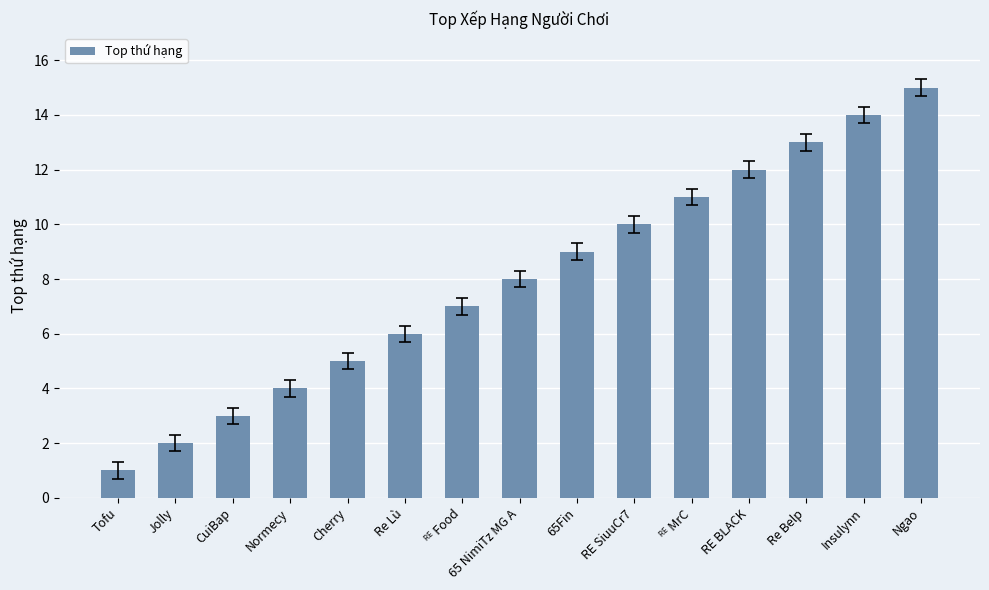

Read the value at CuiBap.

3